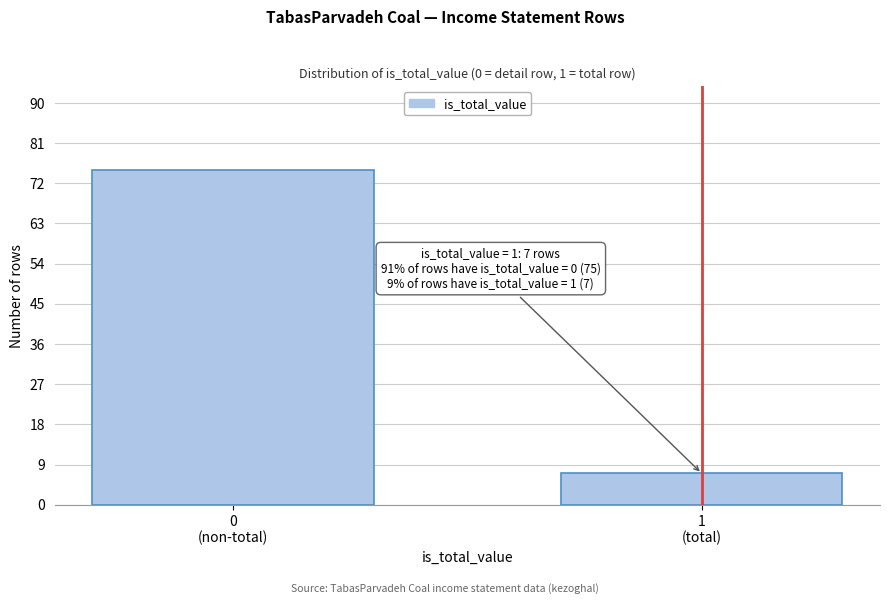

Reading left to right, transcribe all the data shown in this chart.

75	7